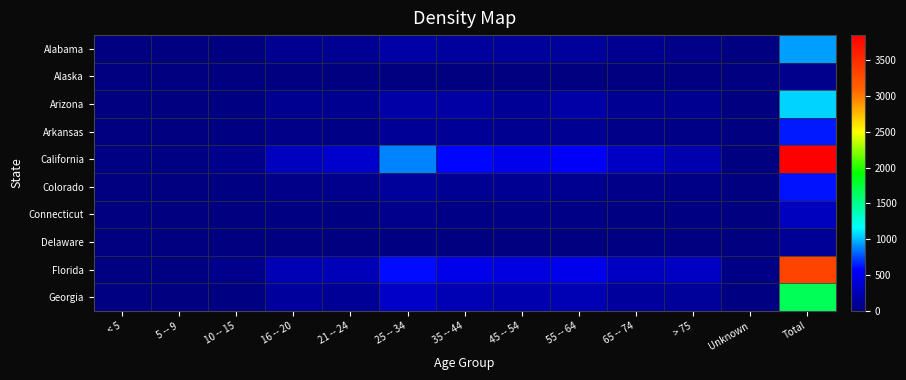

Which series has the largest range (max minus min)?

California